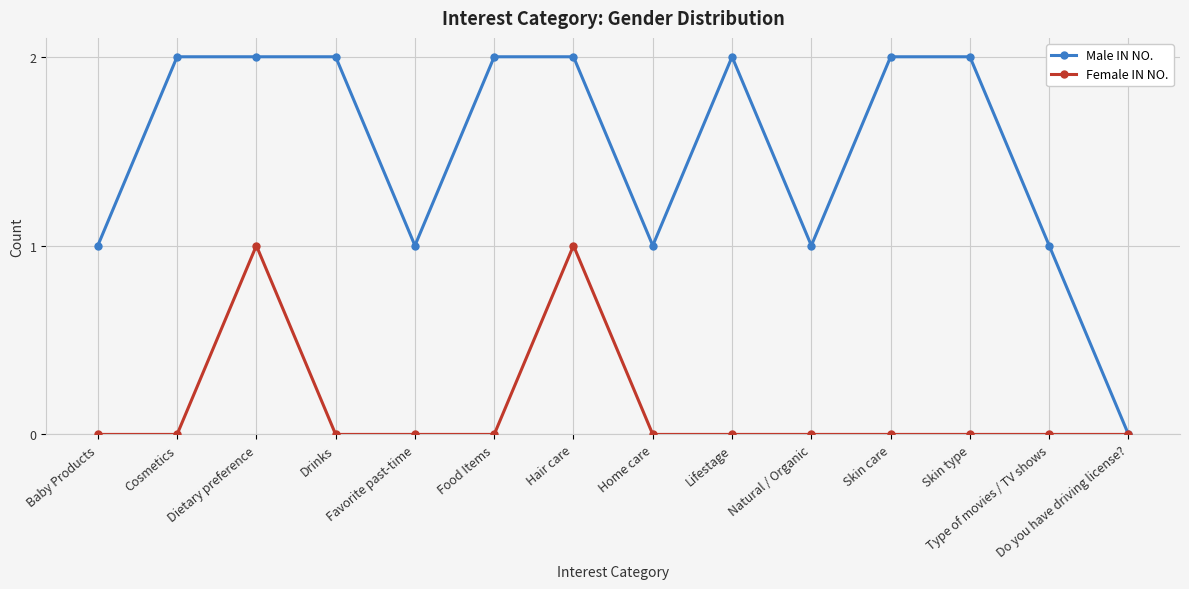

What is the label of the 7th point from the left?

Hair care